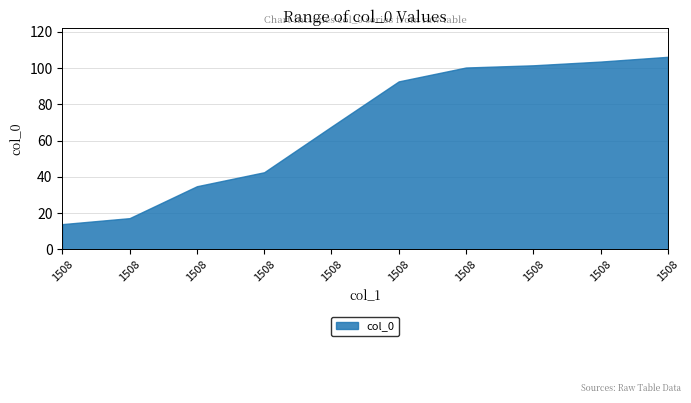

Rank the categories by value from highest to lowest.

1508, 1508, 1508, 1508, 1508, 1508, 1508, 1508, 1508, 1508